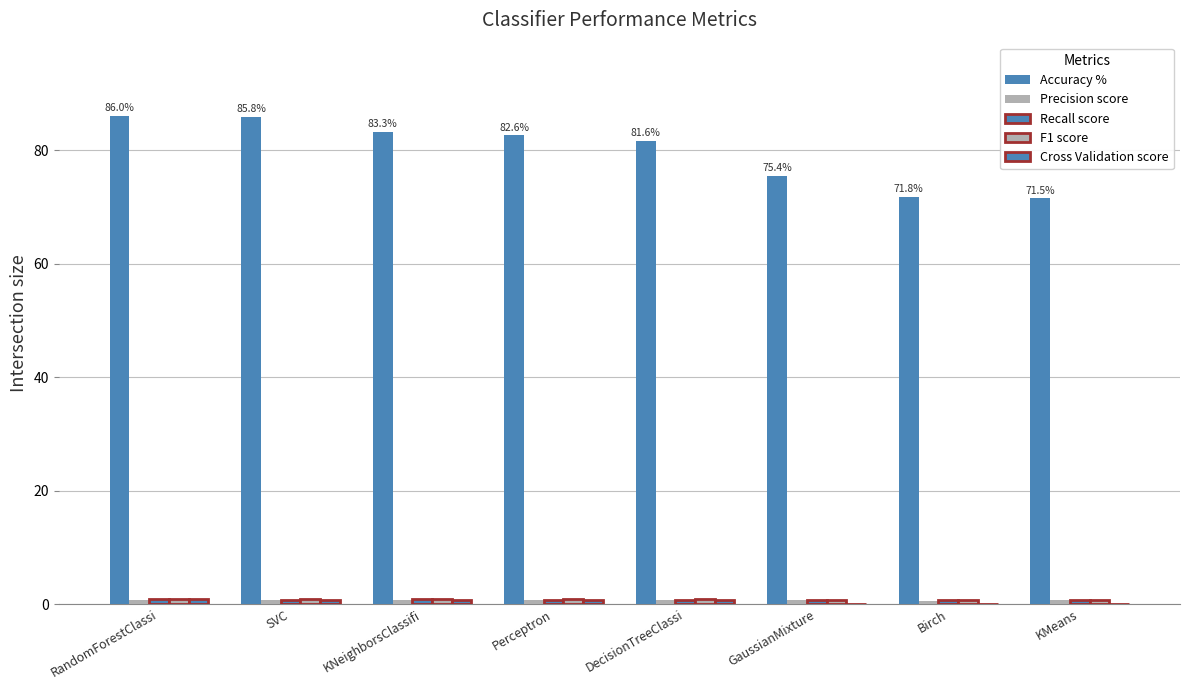

What value does the Precision score series have at DecisionTreeClassi?

0.7